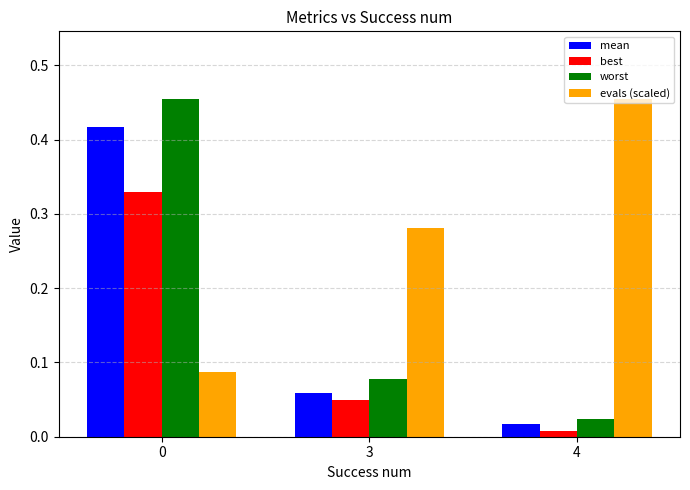

Between 0 and 3, which series saw the biggest shift?

worst